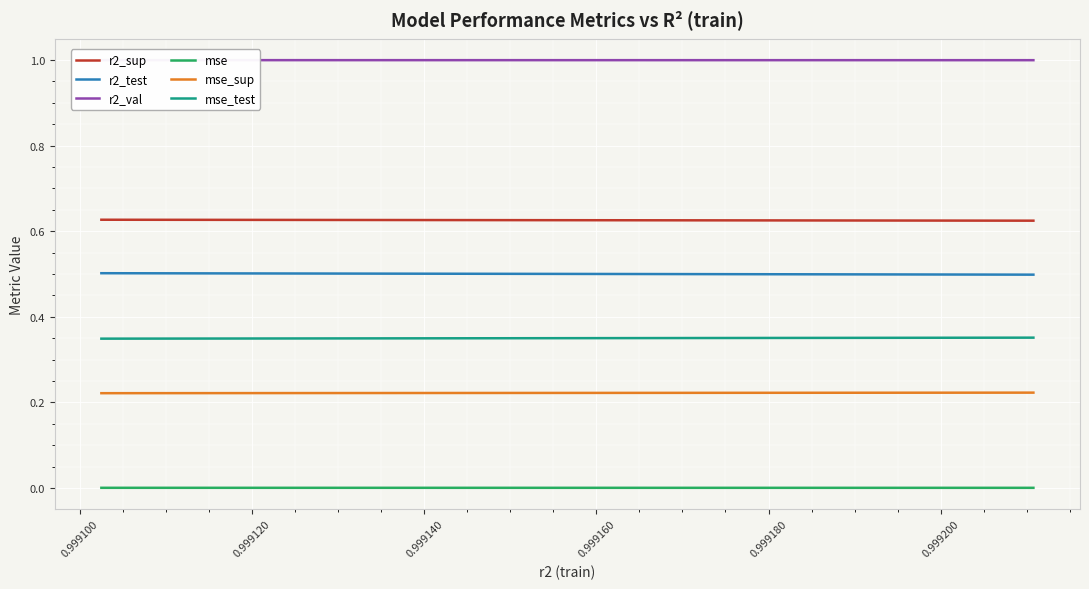

Is this an area chart (filled region under the line)?

No